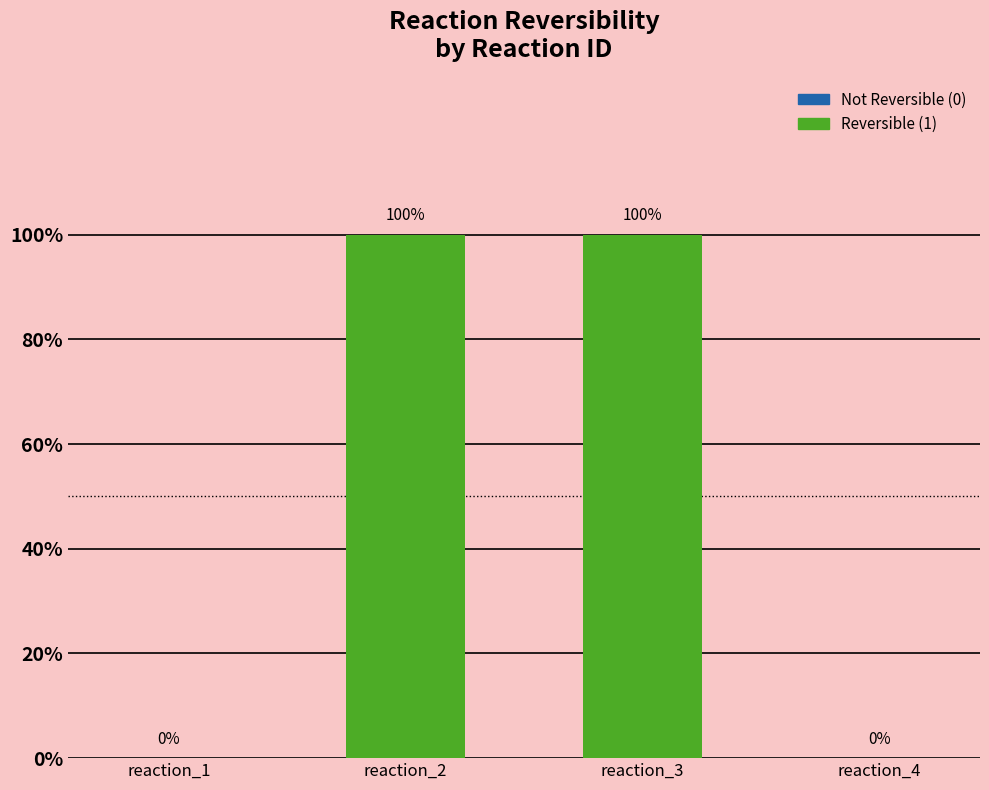

Are the bars horizontal?

No